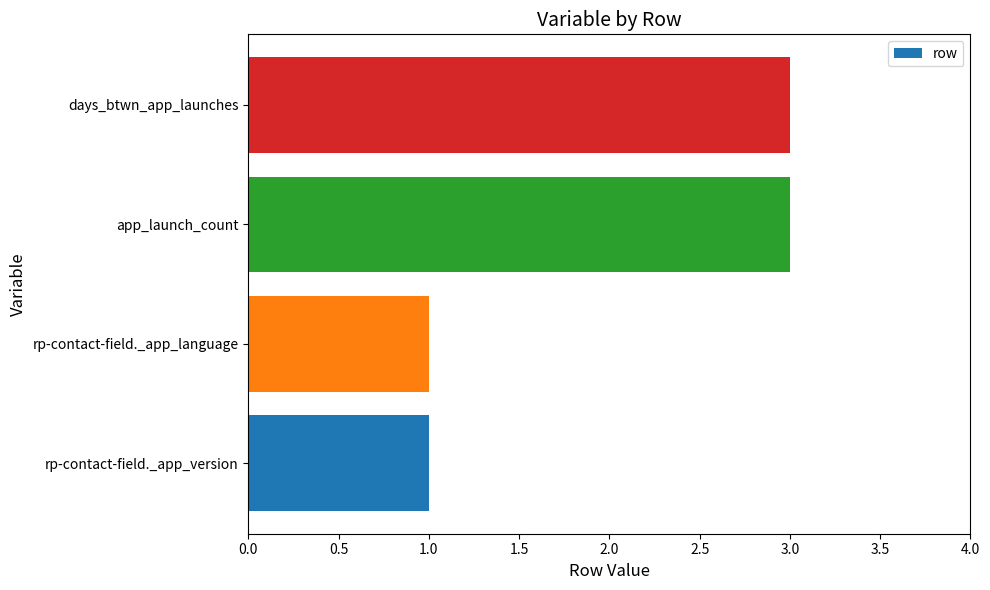

What is the smallest value displayed?

1